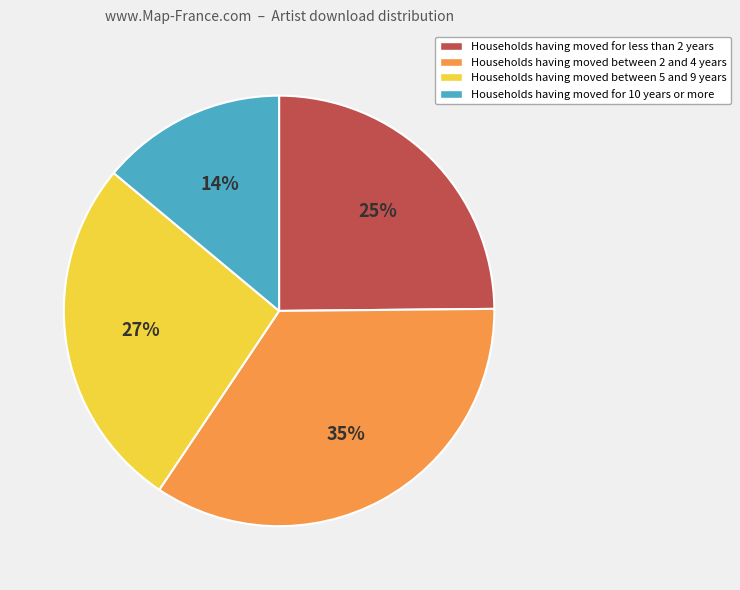

Is there any slice that represents more than half of the pie?

No